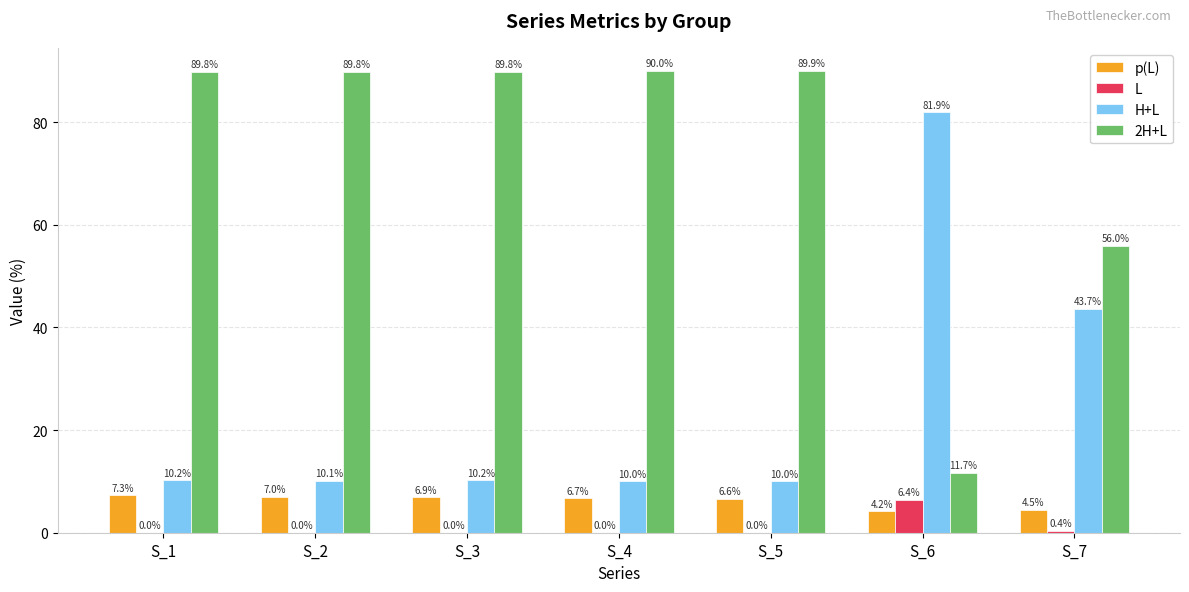

Which series changed the most between S_6 and S_7?

2H+L